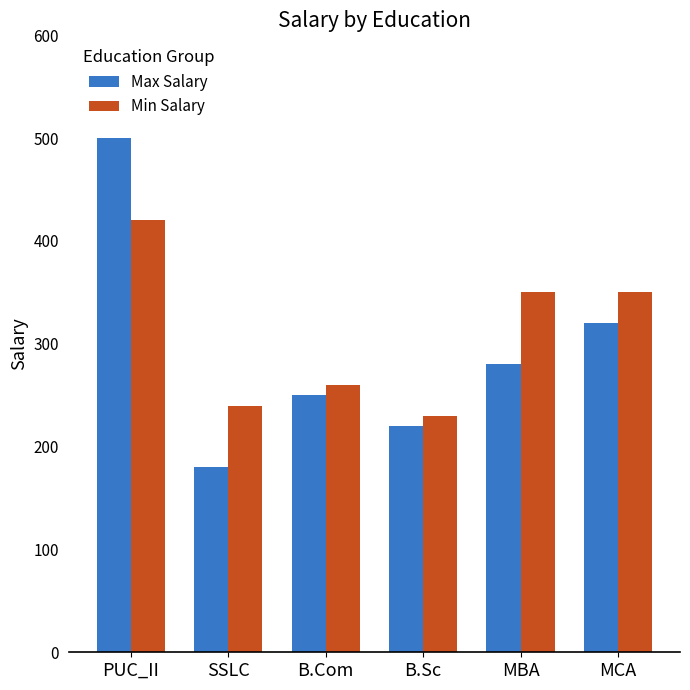

Which series has the largest total across all categories?

Min Salary